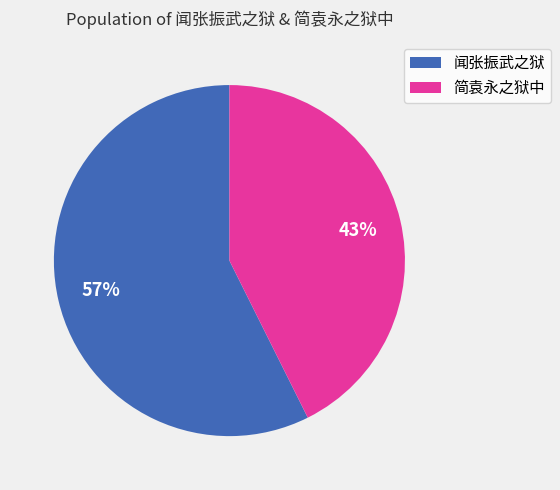

Does 简袁永之狱中 account for over 50% of the chart?

No